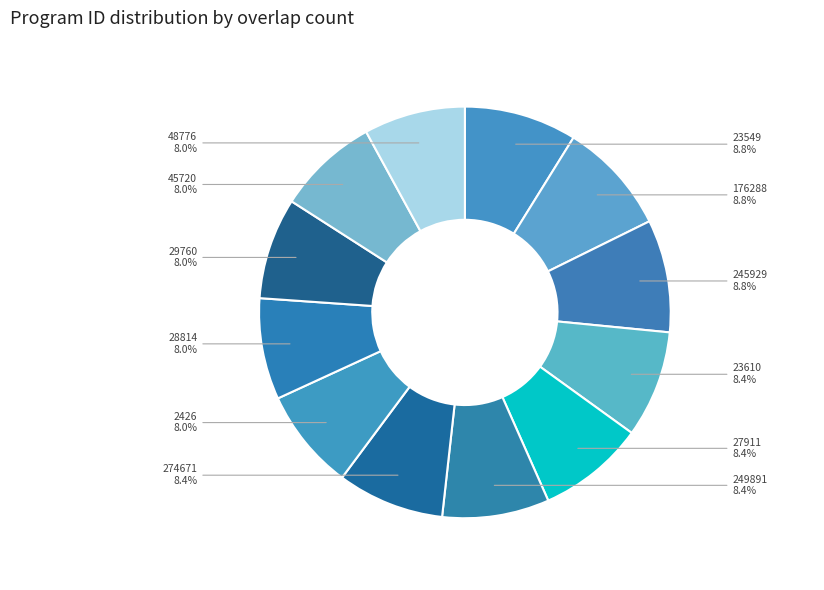

Is there any slice that represents more than half of the pie?

No